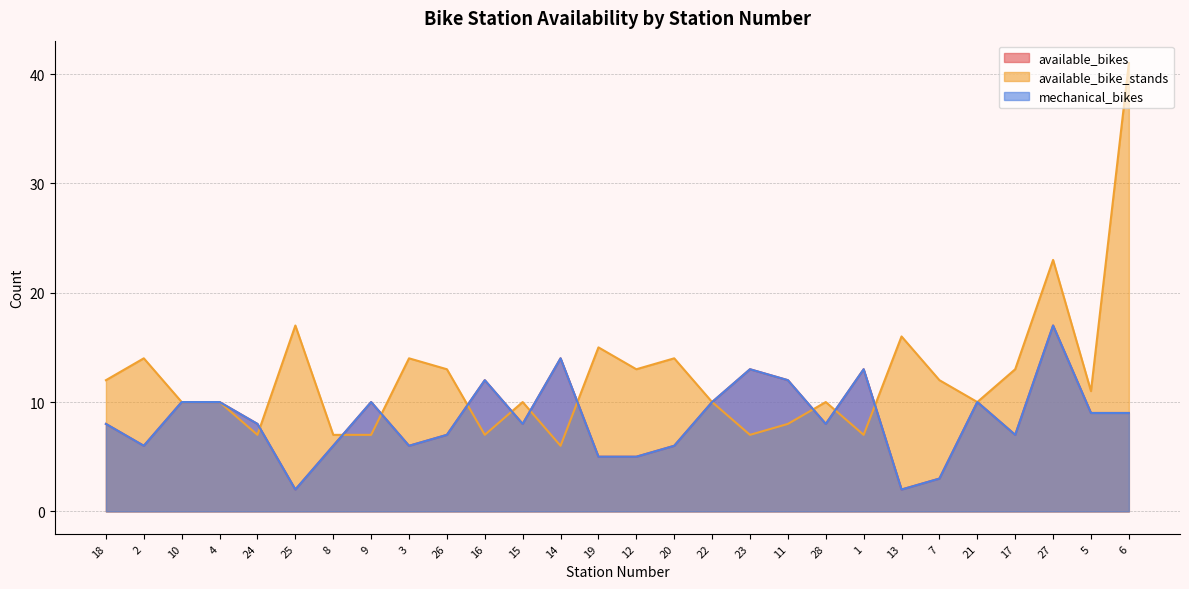

What is the highest value of the mechanical_bikes series?

17